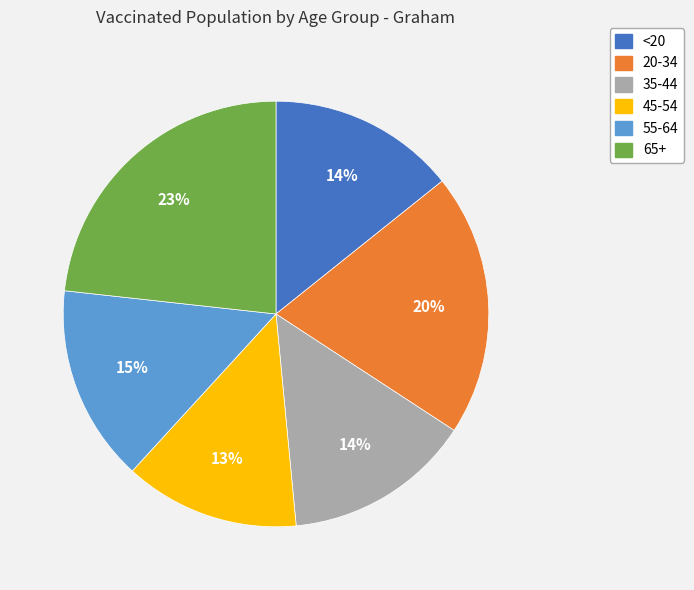

Combined, do <20 and 45-54 account for over 50%?

No